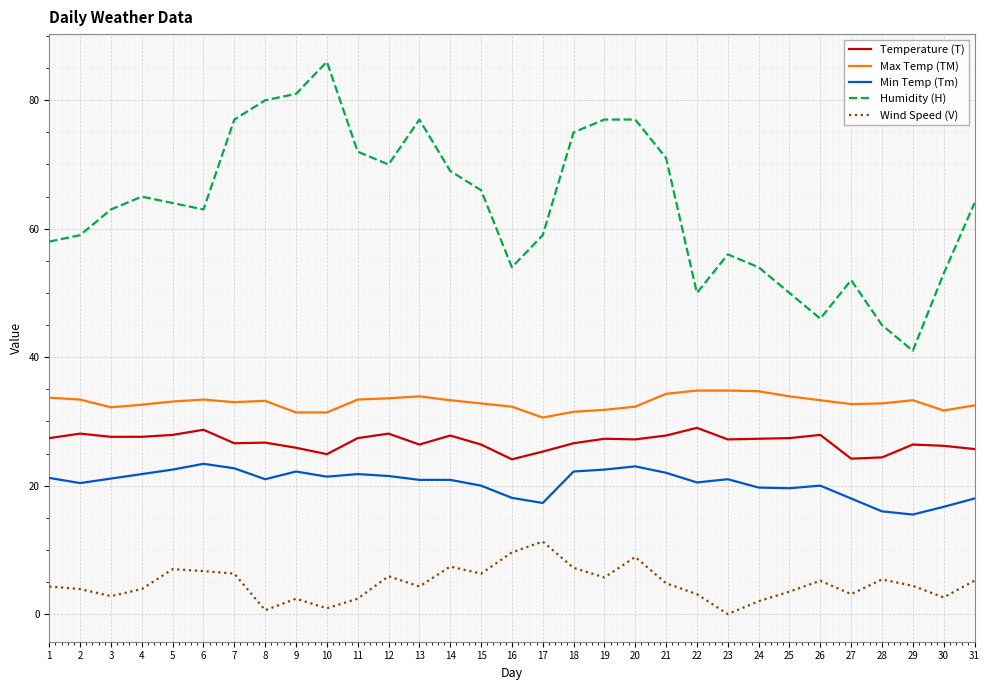

What is the spread (max minus min) of values at 23?

56.0